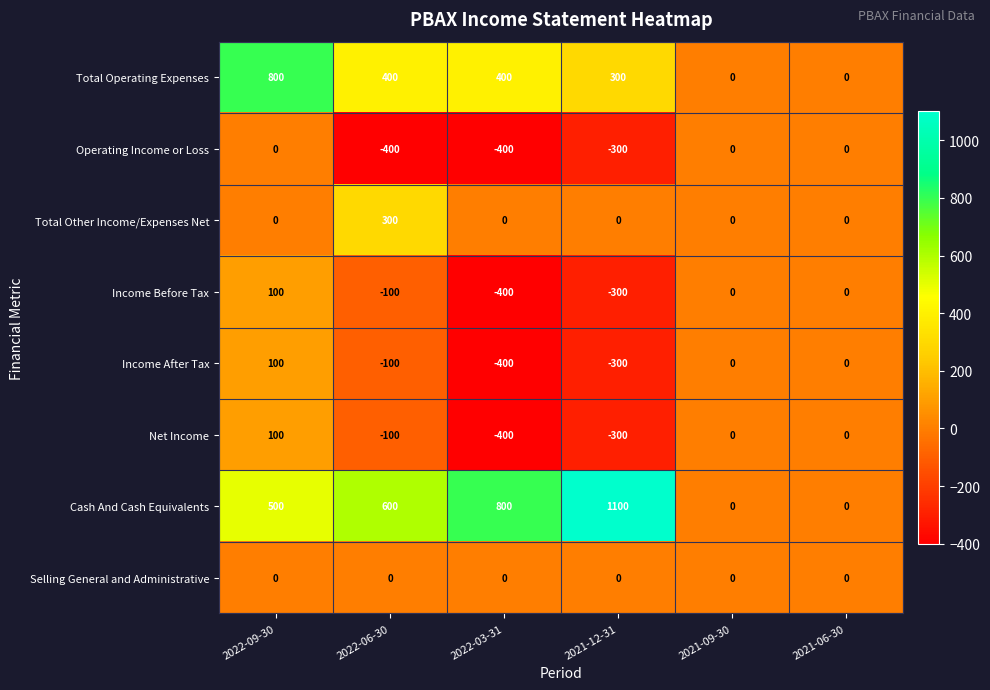

How many values in the Income After Tax series are below 0?

3